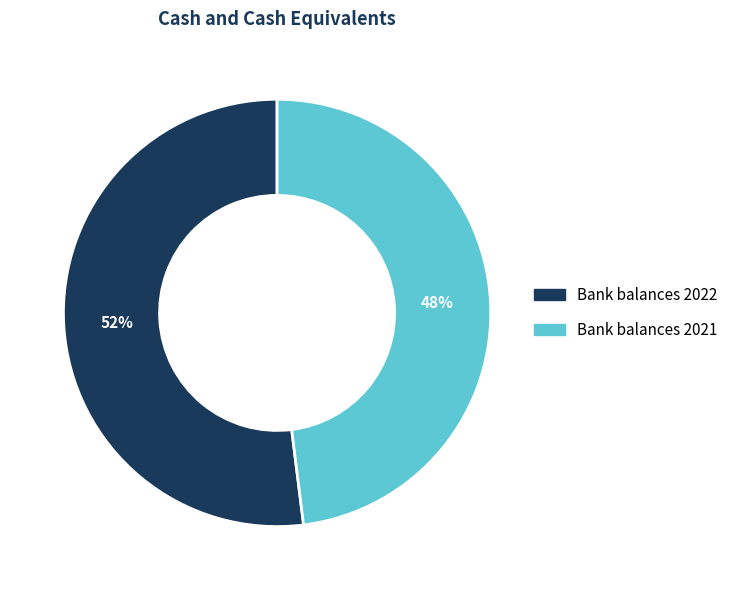

Is the sum of Bank balances 2022 and Bank balances 2021 greater than half?

Yes